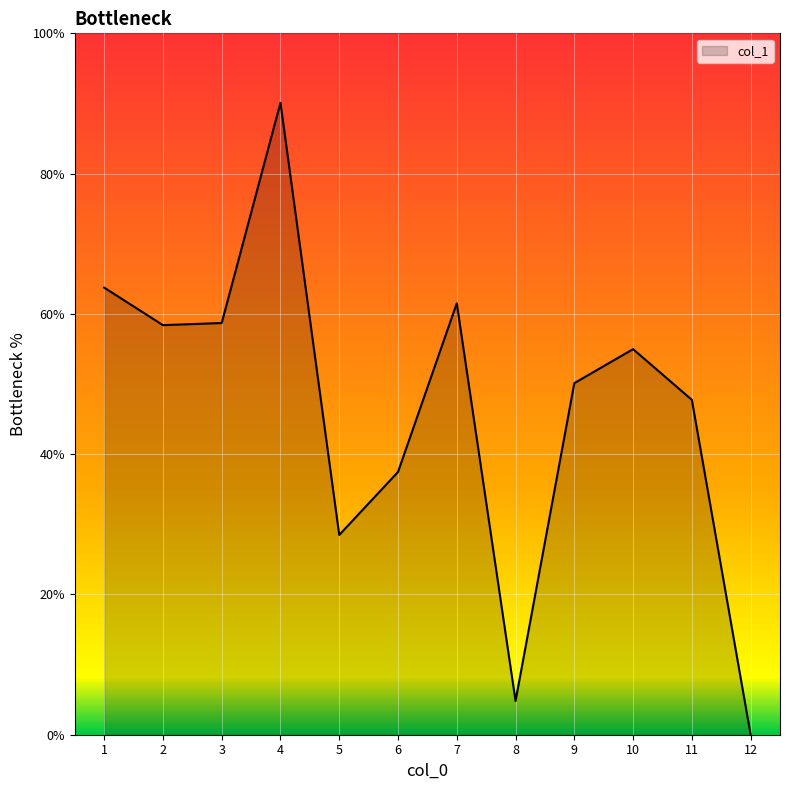

How many values are above zero?

11